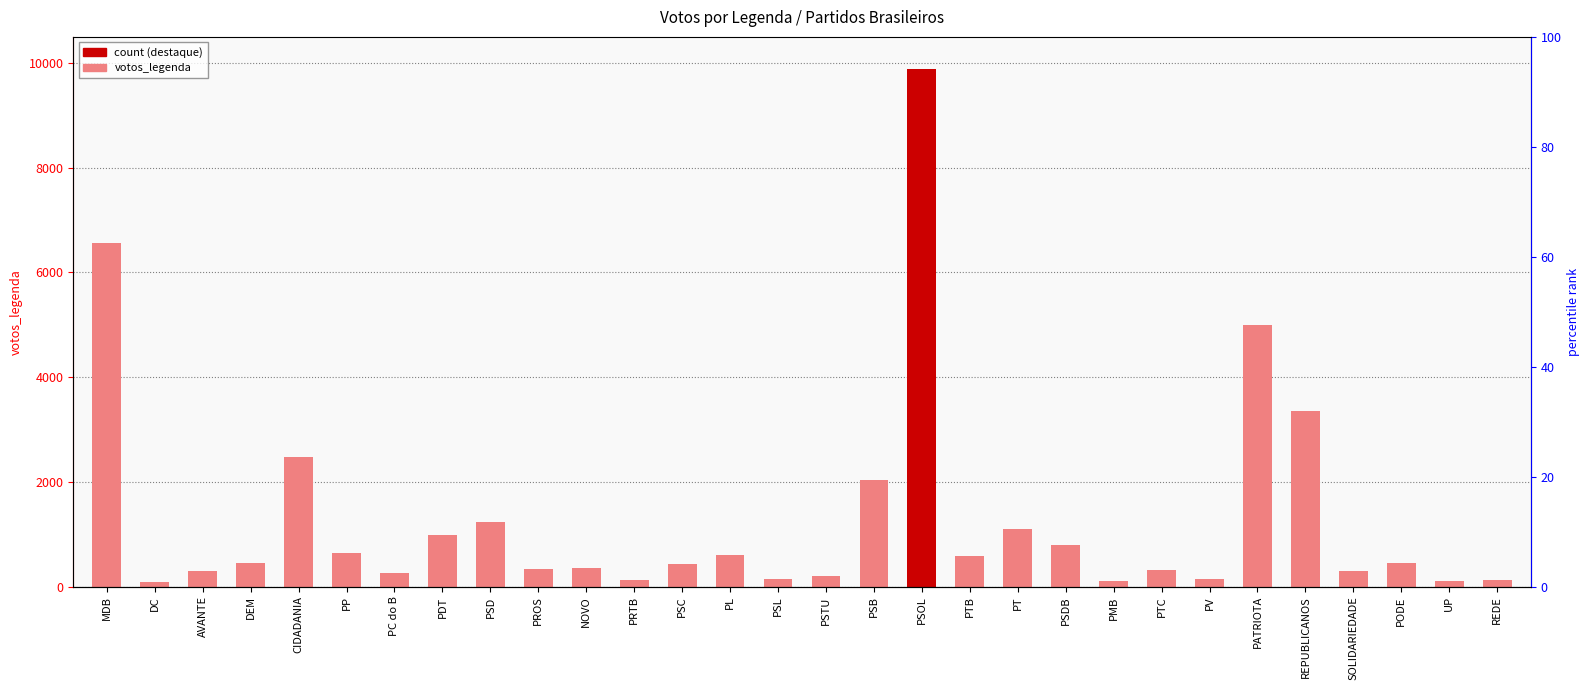

Are the bars horizontal?

No